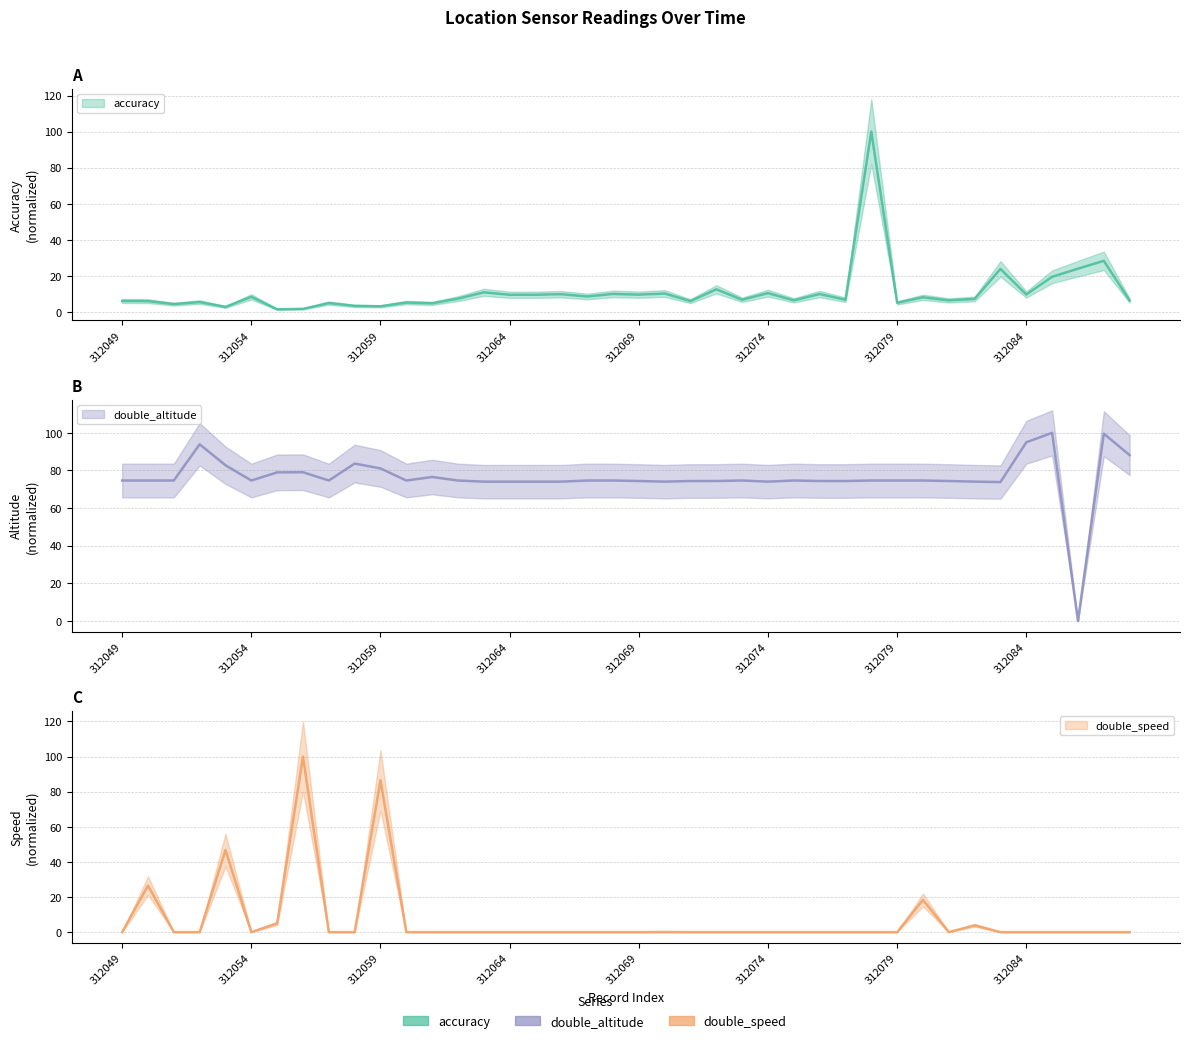

Does the chart have visible grid lines?

Yes